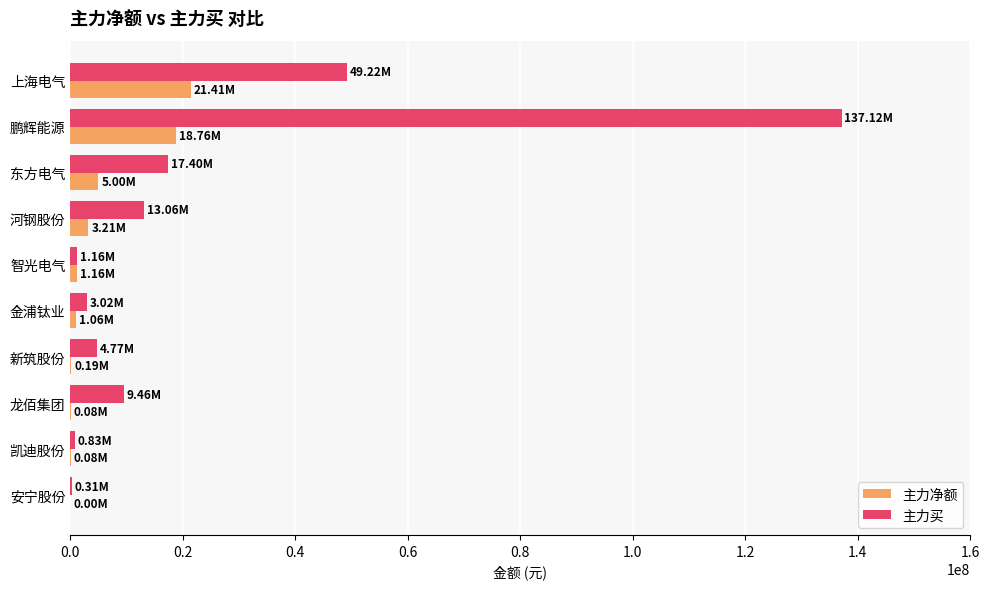

Between 鹏辉能源 and 龙佰集团, which series saw the biggest shift?

主力买